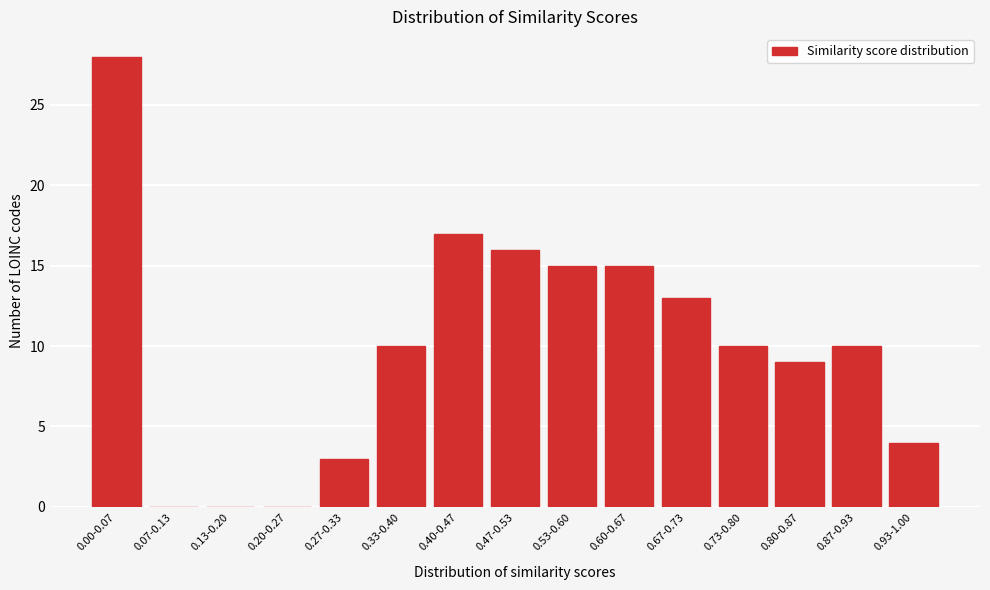

Reading left to right, what are all the values shown in this chart?

0.00-0.07=28	0.07-0.13=0	0.13-0.20=0	0.20-0.27=0	0.27-0.33=3	0.33-0.40=10	0.40-0.47=17	0.47-0.53=16	0.53-0.60=15	0.60-0.67=15	0.67-0.73=13	0.73-0.80=10	0.80-0.87=9	0.87-0.93=10	0.93-1.00=4